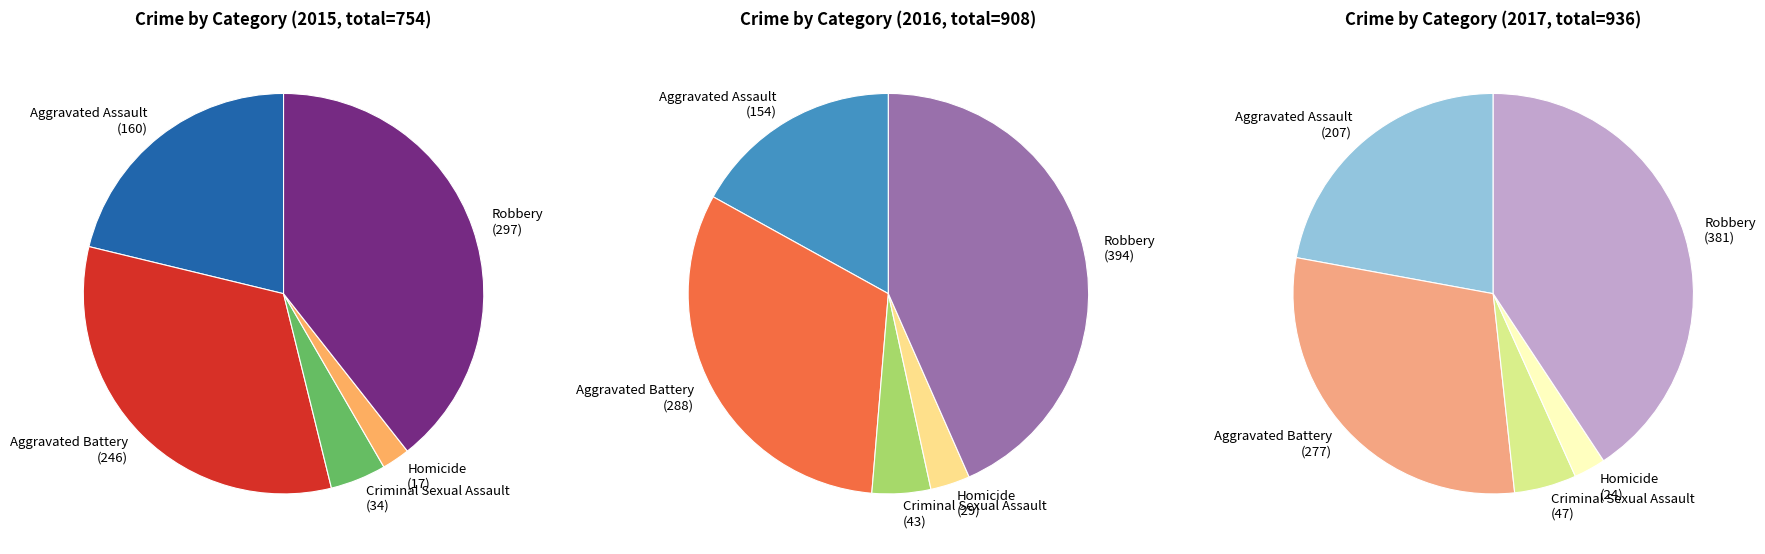

The Aggravated Battery slice represents 15% of the pie. True or false?

False